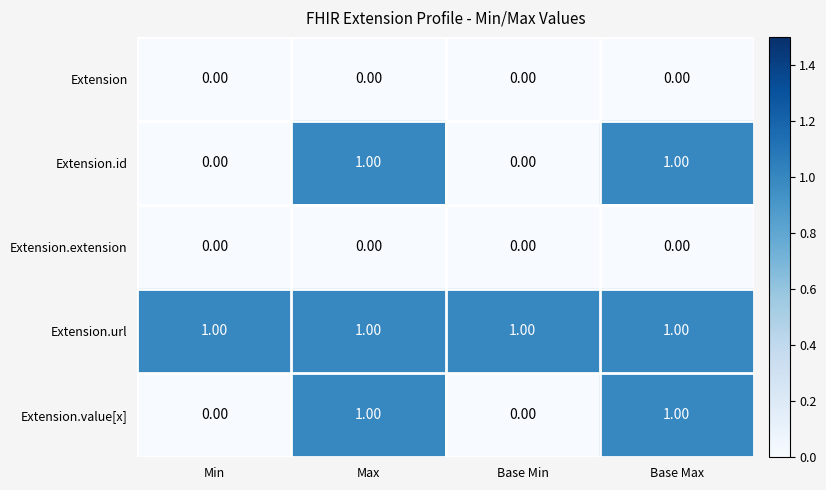

At how many categories does at least one series exceed 0?

4